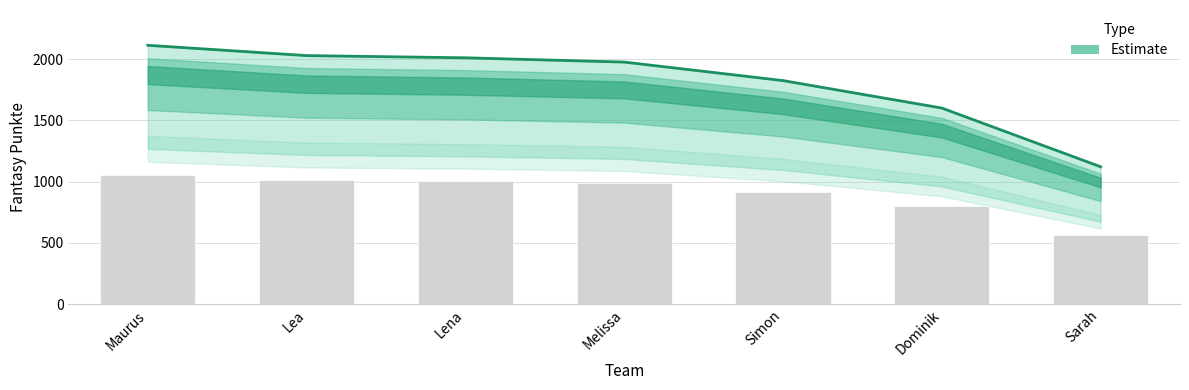

What is the greatest value displayed?

2112